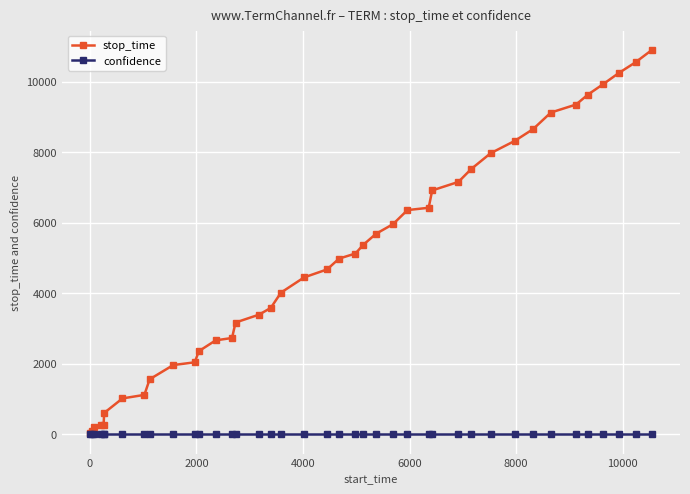

What is the maximum value shown in the chart?

10900.0